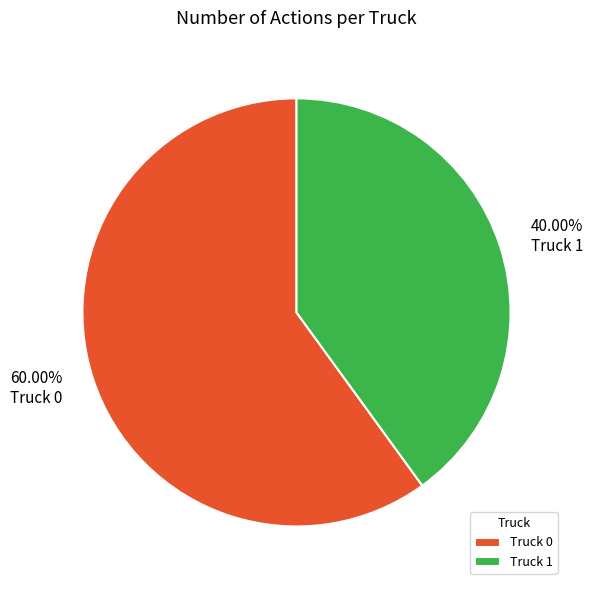

Which category has the smallest portion of the pie?

Truck 1